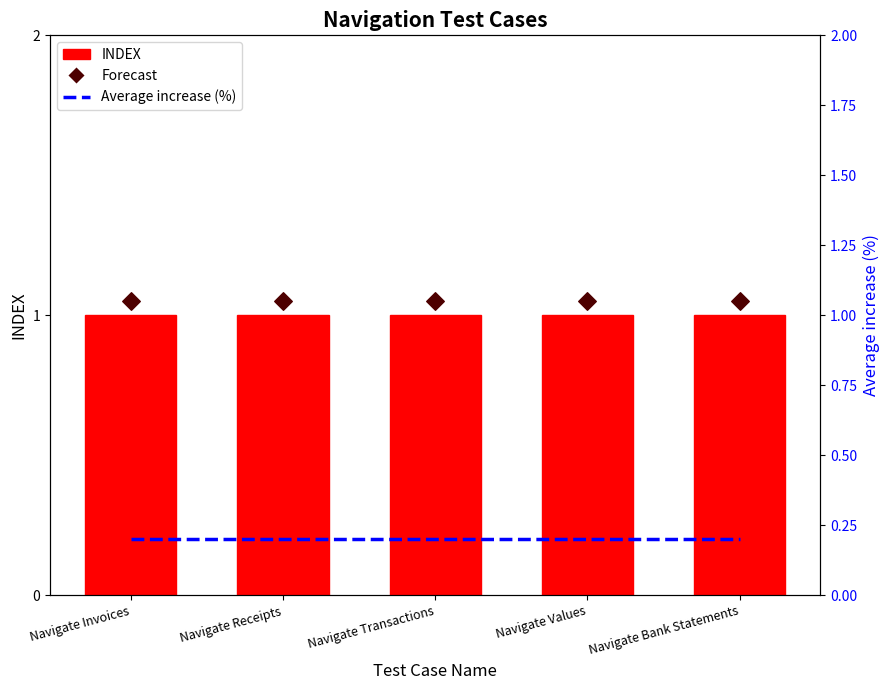

At how many categories does at least one series exceed 0?

5